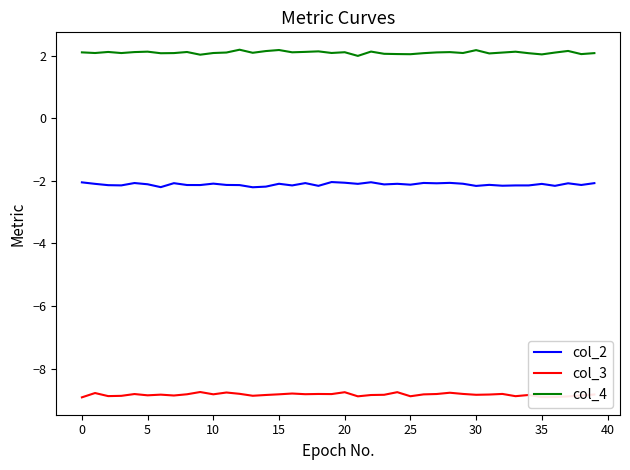

What is the minimum value for col_3?

-8.9